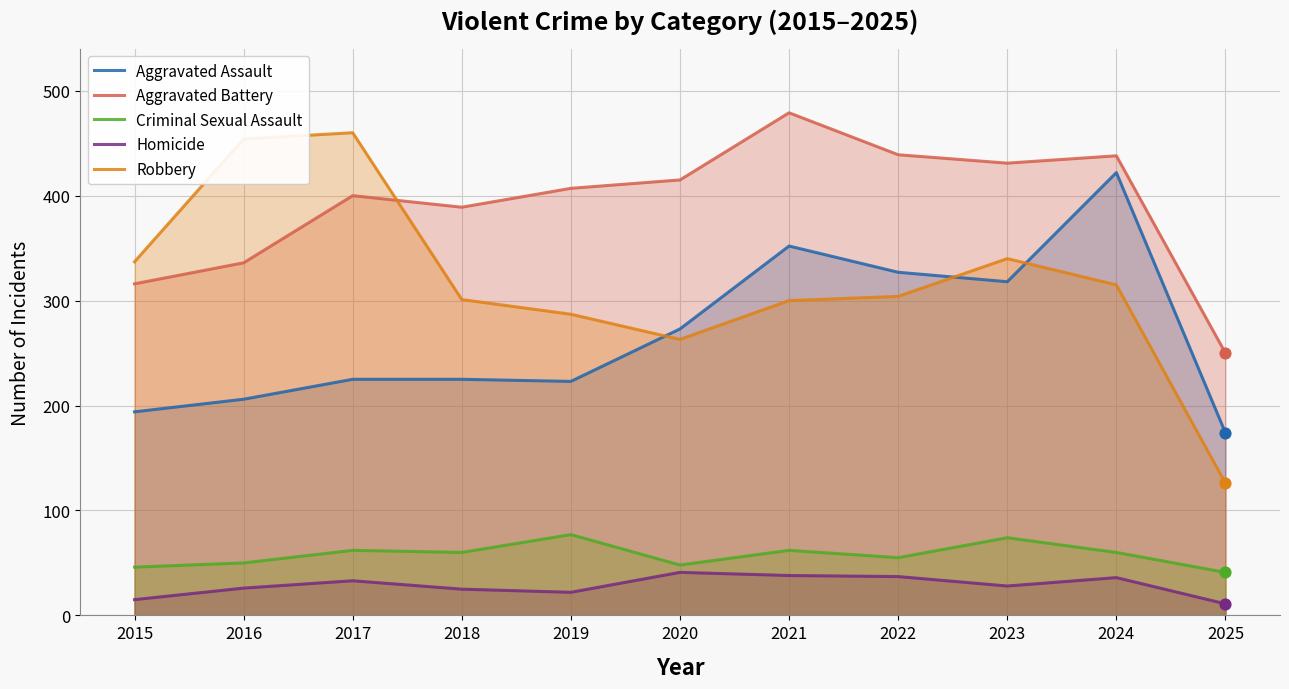

Is the value of Robbery at 2015 greater than the value of Homicide at 2016?

Yes